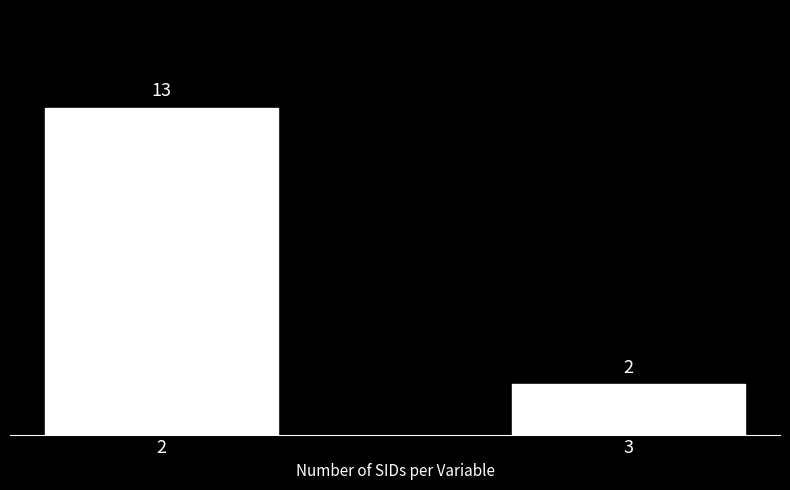

What is the difference between the values at 3 and 2?

11